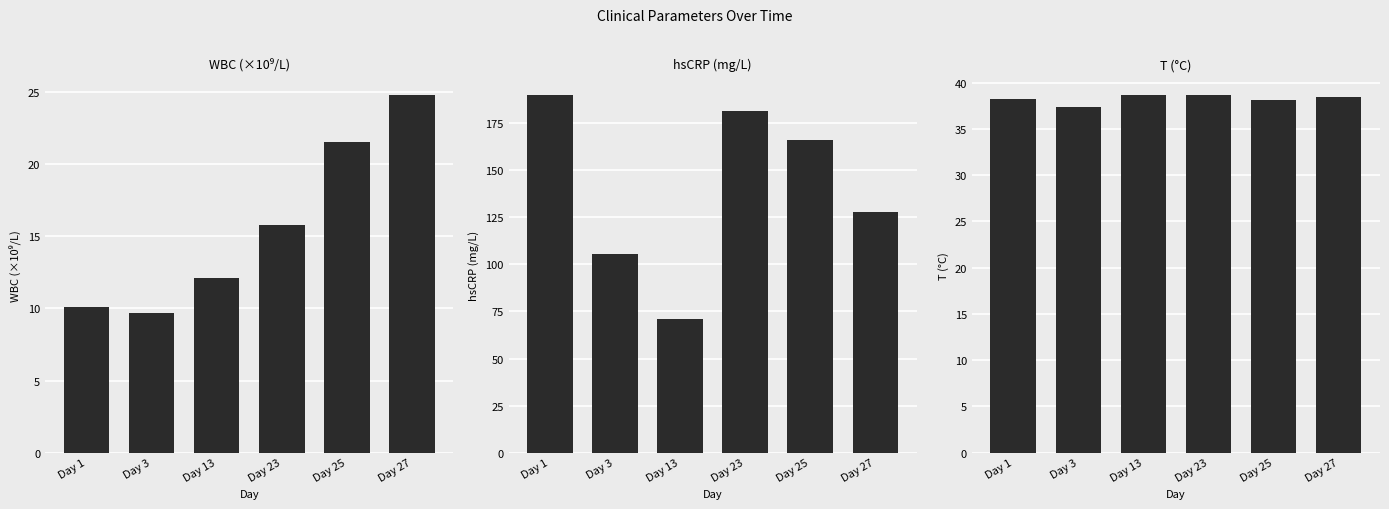

How many values in the hsCRP (mg/L) series are below 166?

3